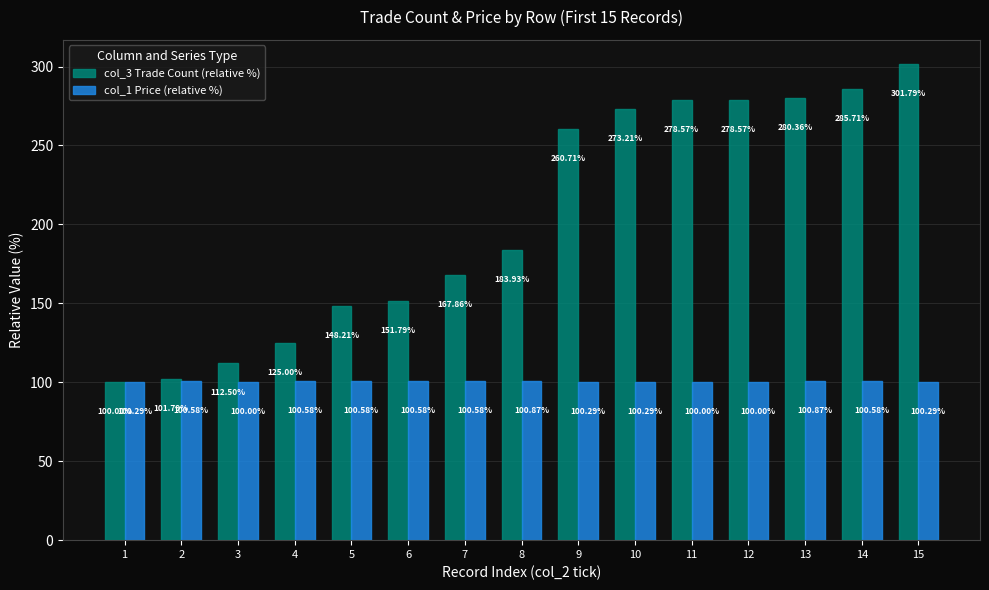

List the series in order of their overall mean, highest first.

col_3 Trade Count (relative %), col_1 Price (relative %)